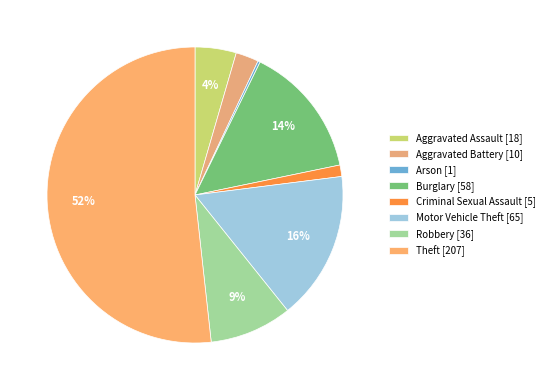

To the nearest percent, what portion does Aggravated Assault represent?

4%